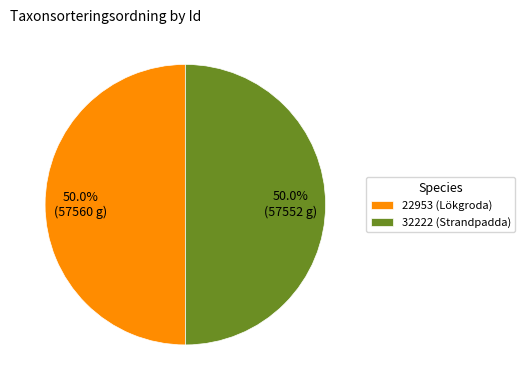

What percentage is NOT represented by 22953 (Lökgroda)?

50.0%